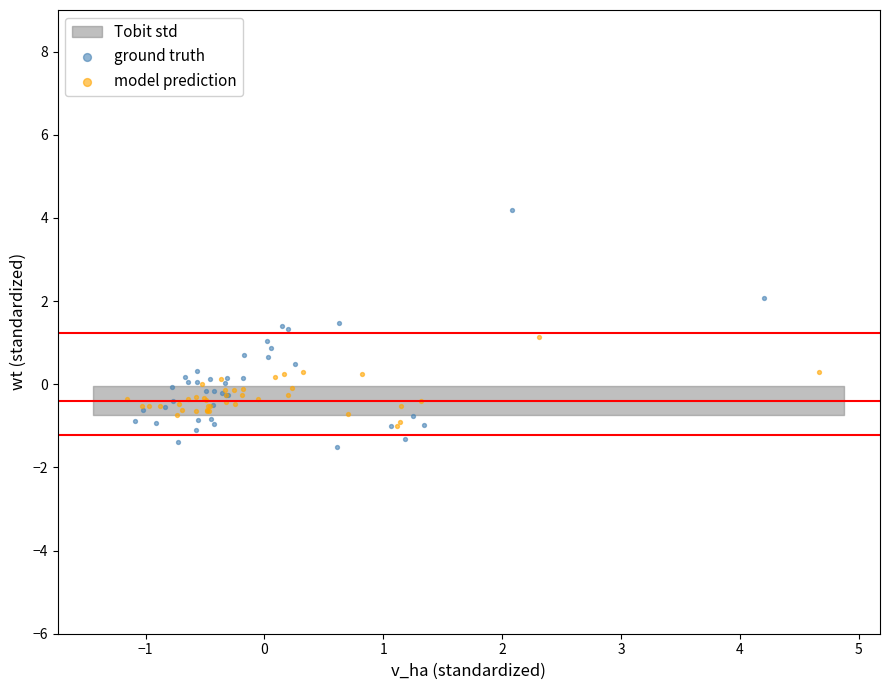

Which series reaches the maximum Y coordinate?

ground truth